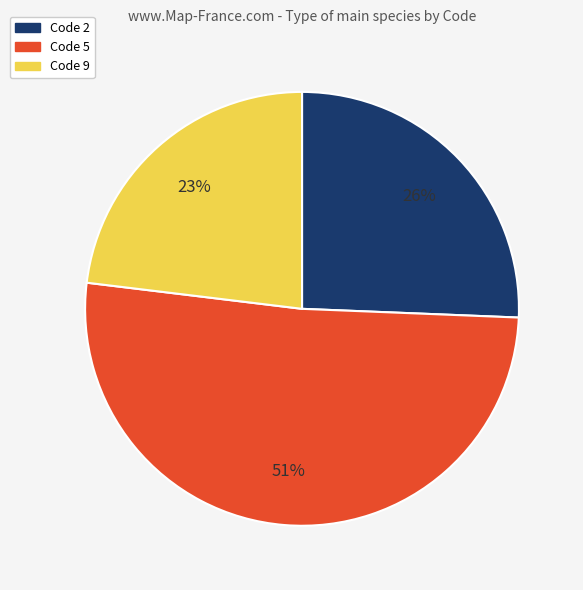

To the nearest percent, what is the average slice percentage?

33%